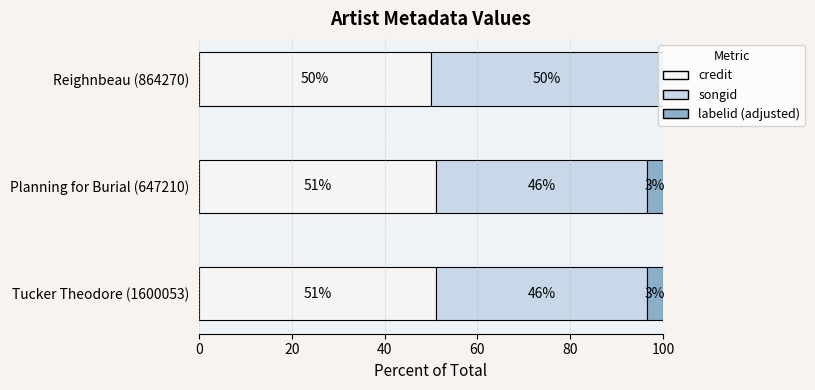

What is the total value across all series at Tucker Theodore (1600053)?

100.0